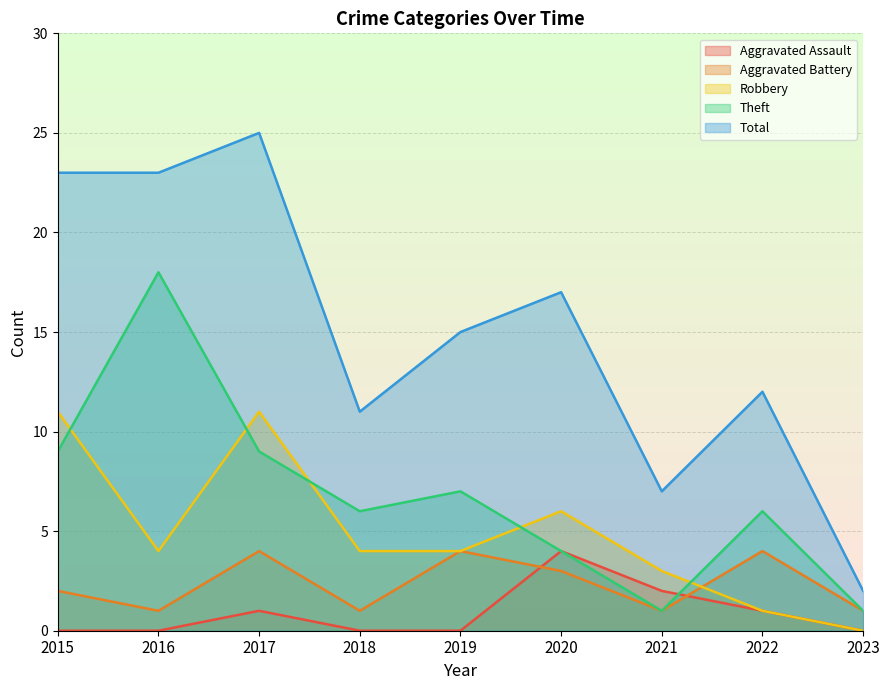

Which label corresponds to the smallest value in the chart?

2015